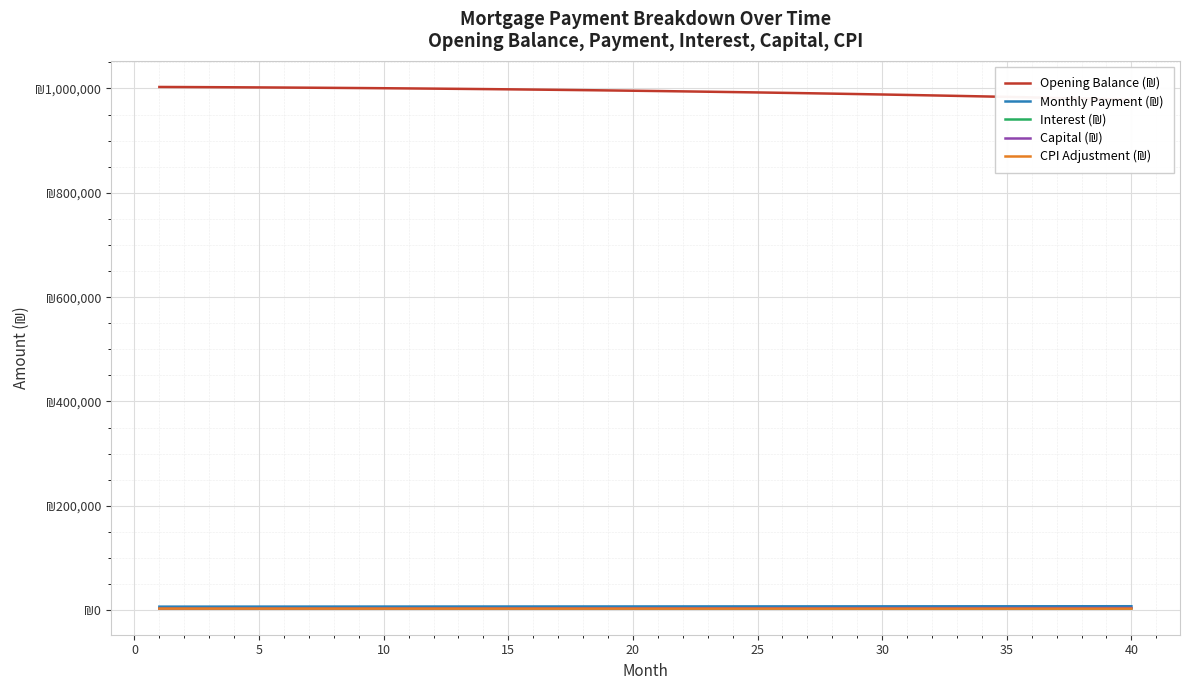

List the series in order of their peak value, highest first.

Opening Balance (₪), Monthly Payment (₪), Capital (₪), Interest (₪), CPI Adjustment (₪)